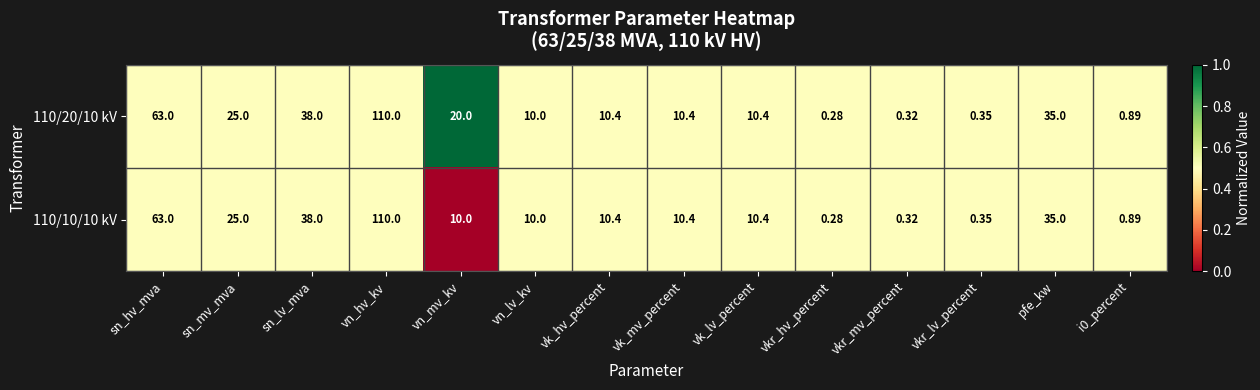

Rank the series by their average value, from highest to lowest.

110/20/10 kV, 110/10/10 kV